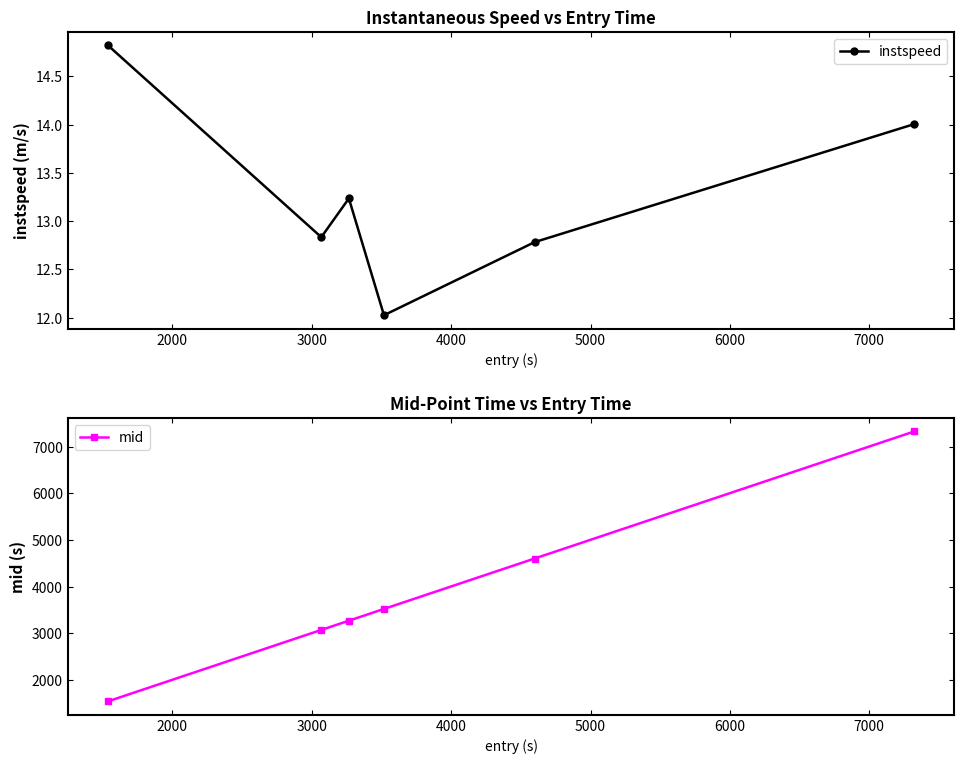

True or false: instspeed and mid intersect in this chart.

False